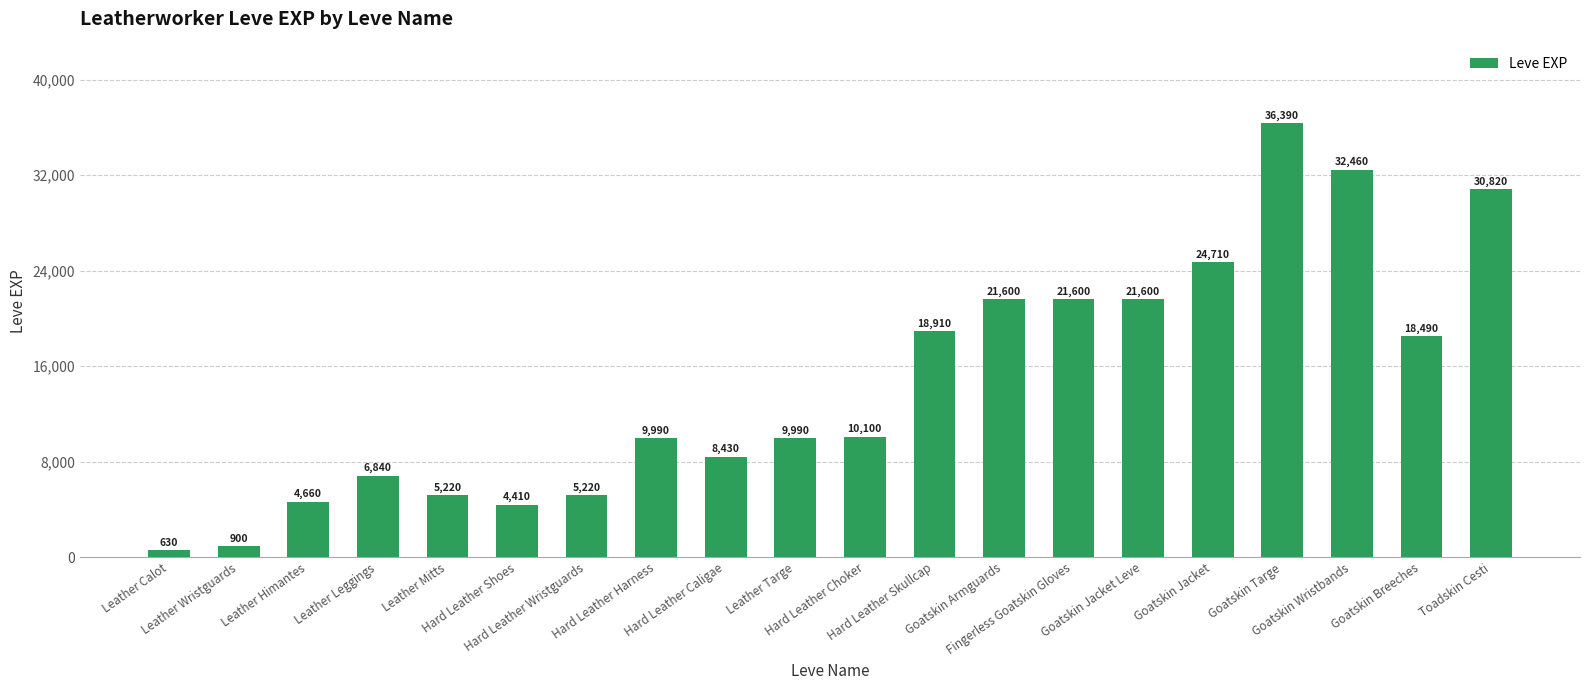

What is the label of the 20th bar from the right?

Leather Calot